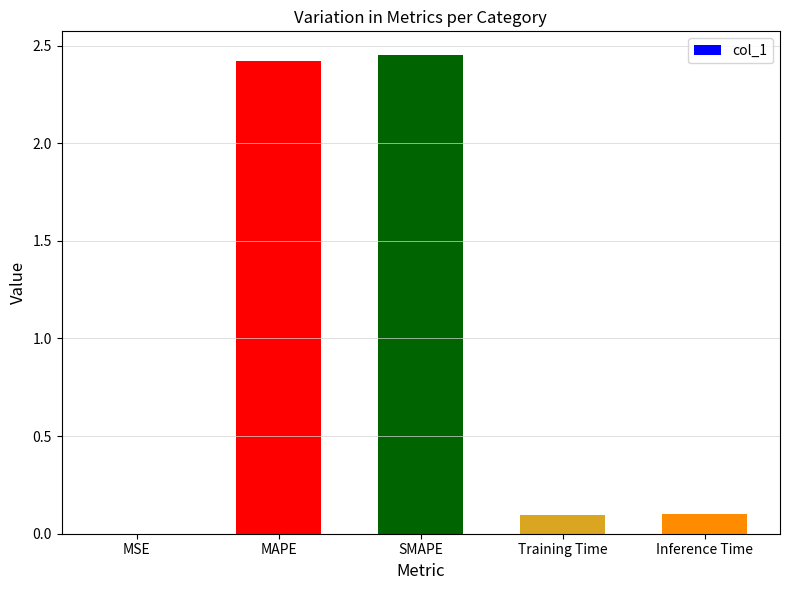

What value does the data have at MAPE?

2.4